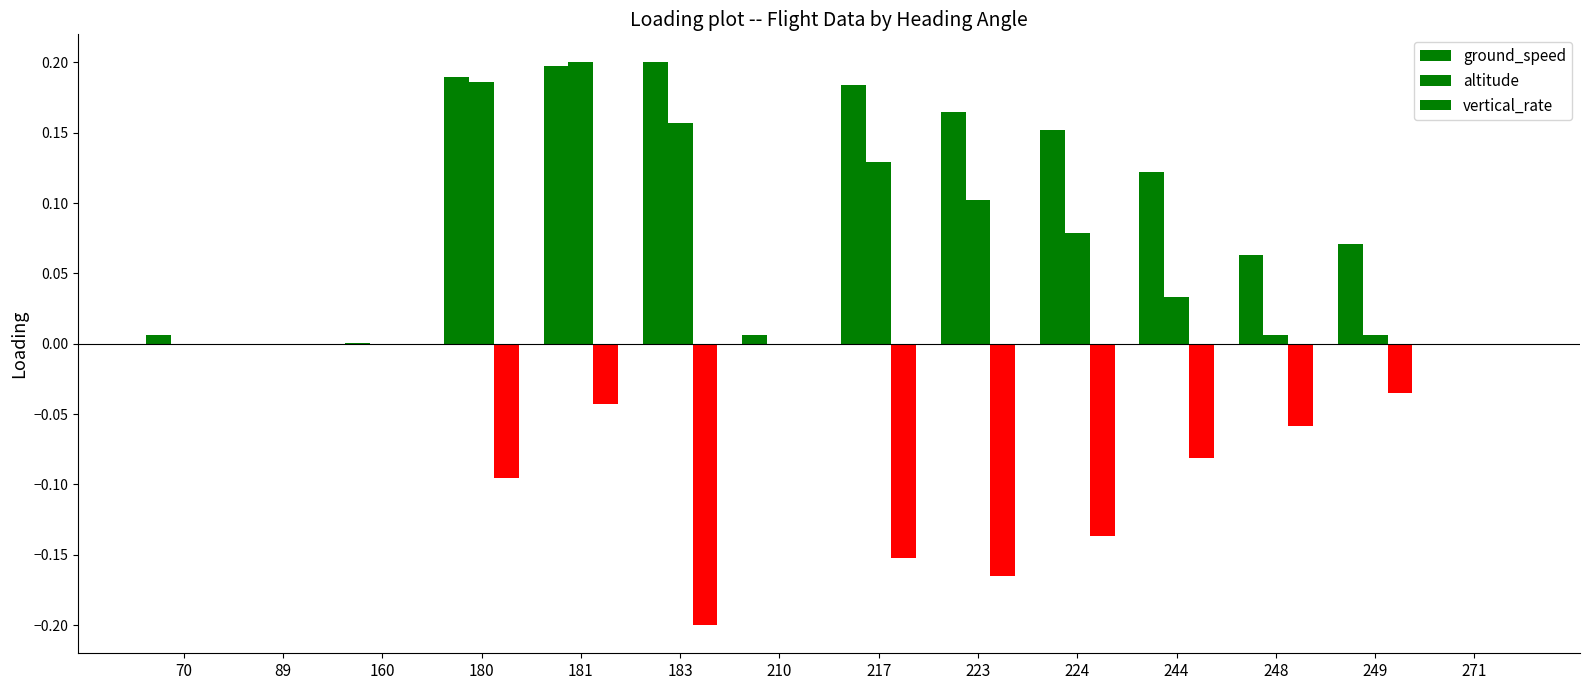

At which category is the sum across all series the highest?

181